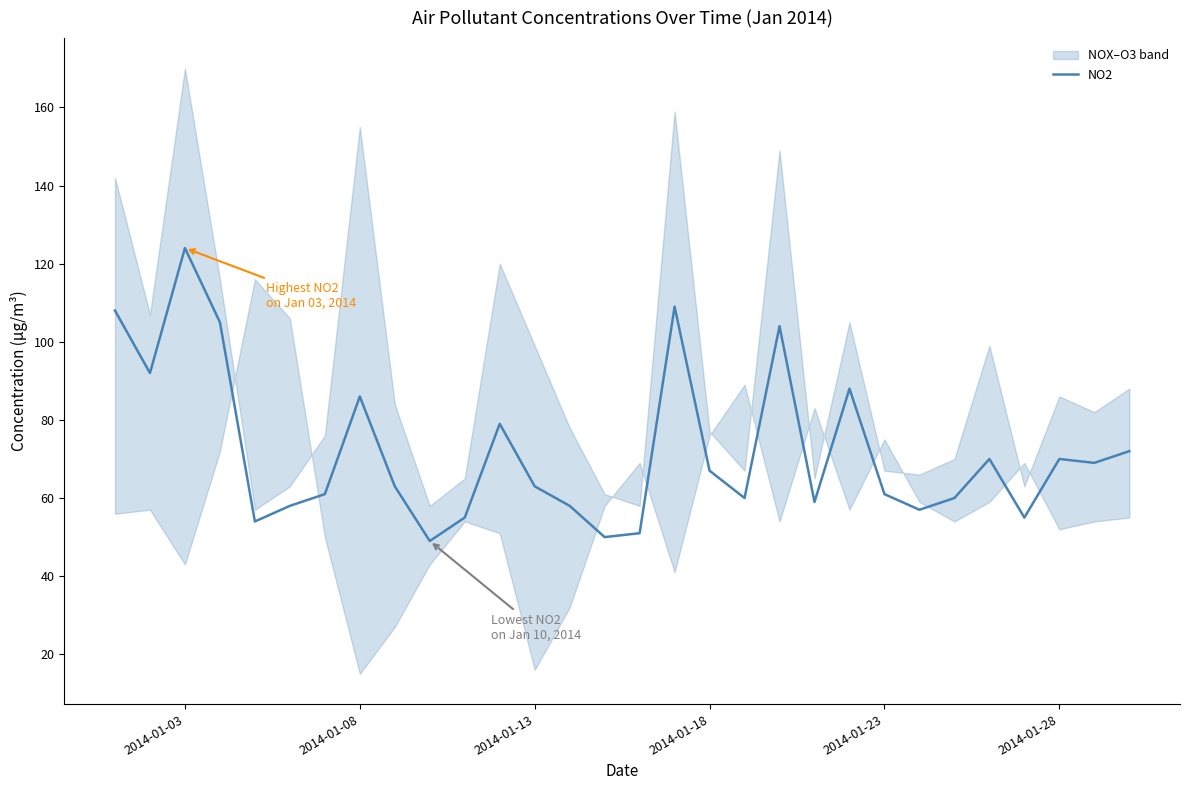

At which label does NO2 reach its peak?

2014-01-03